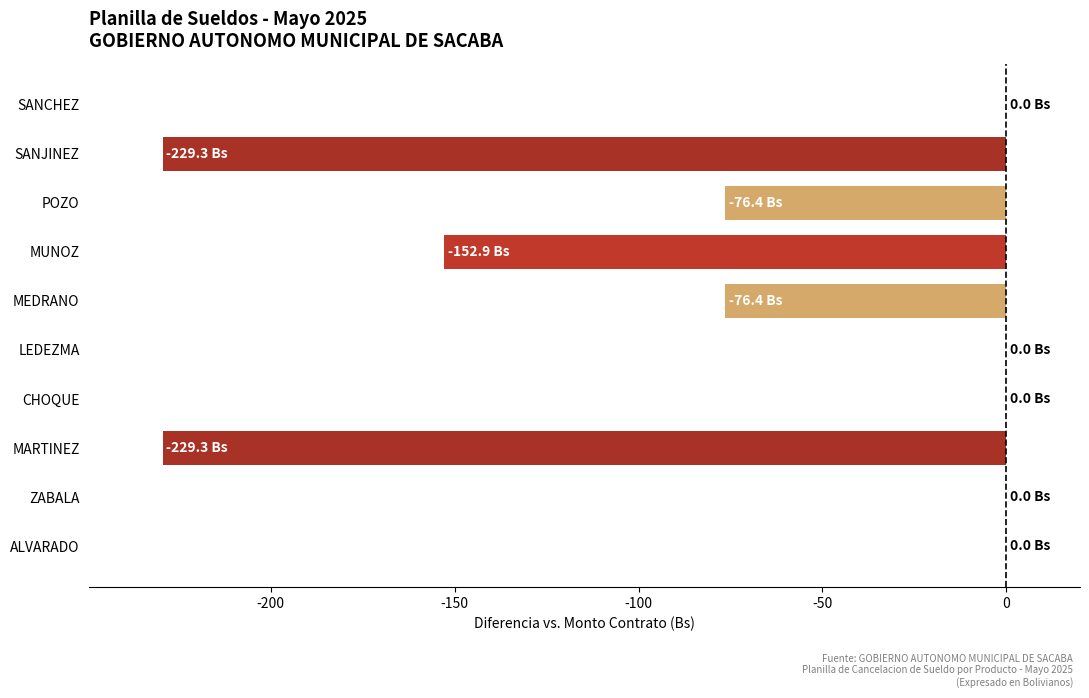

What is the sum of the values at ZABALA and MEDRANO?

-76.4